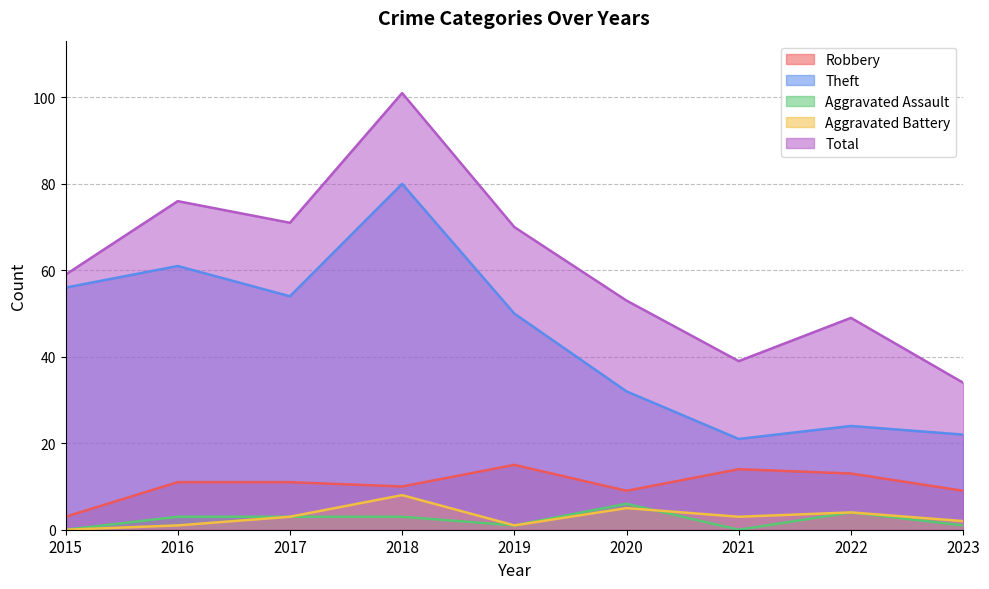

Is it true that Total equals 153 at 2018?

False